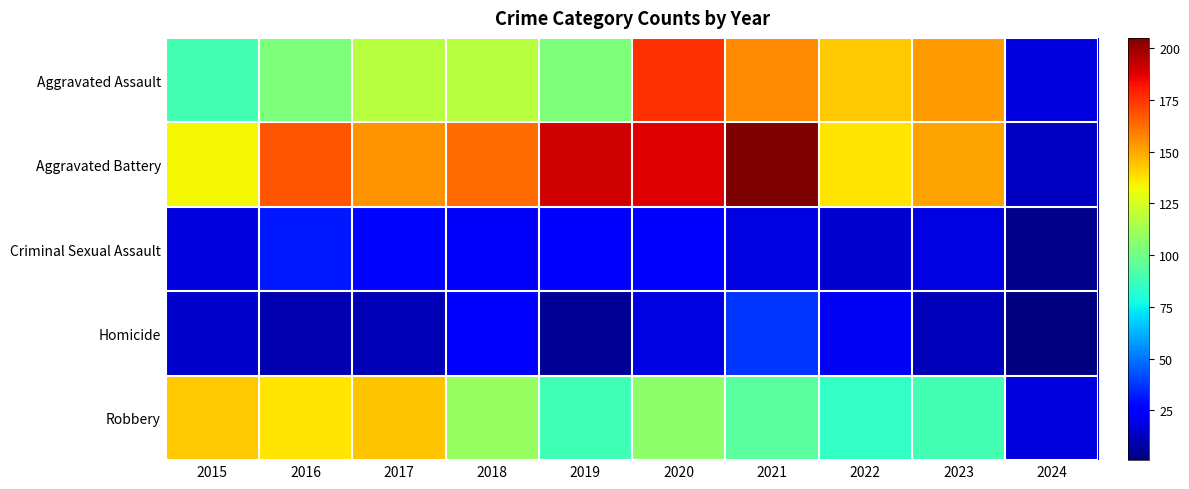

What is the spread (max minus min) of values at 2018?

140